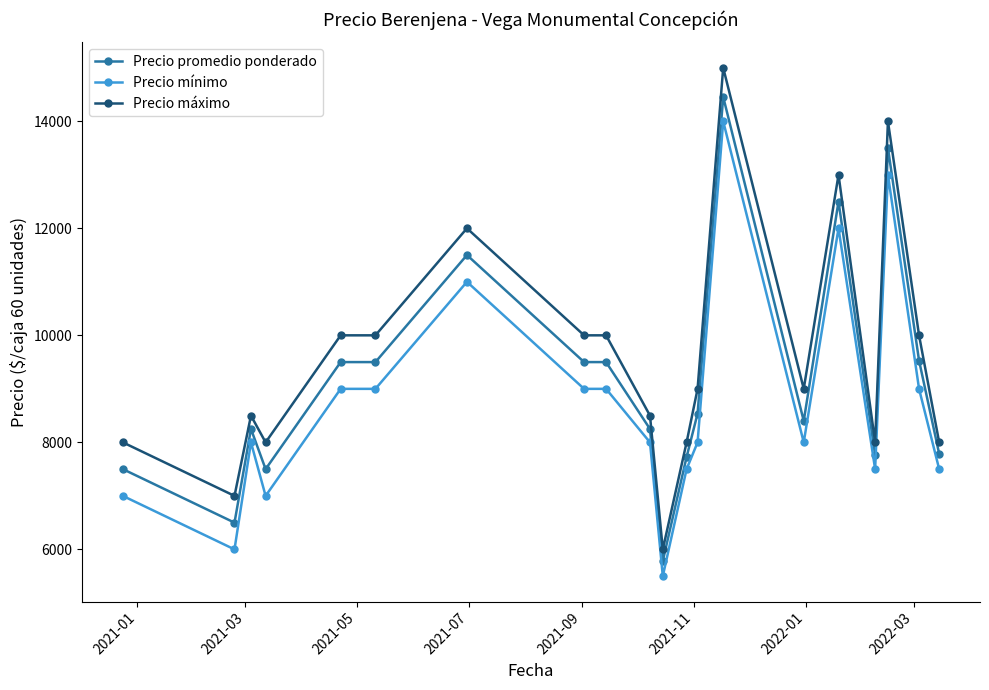

What is the maximum value shown in the chart?

15000